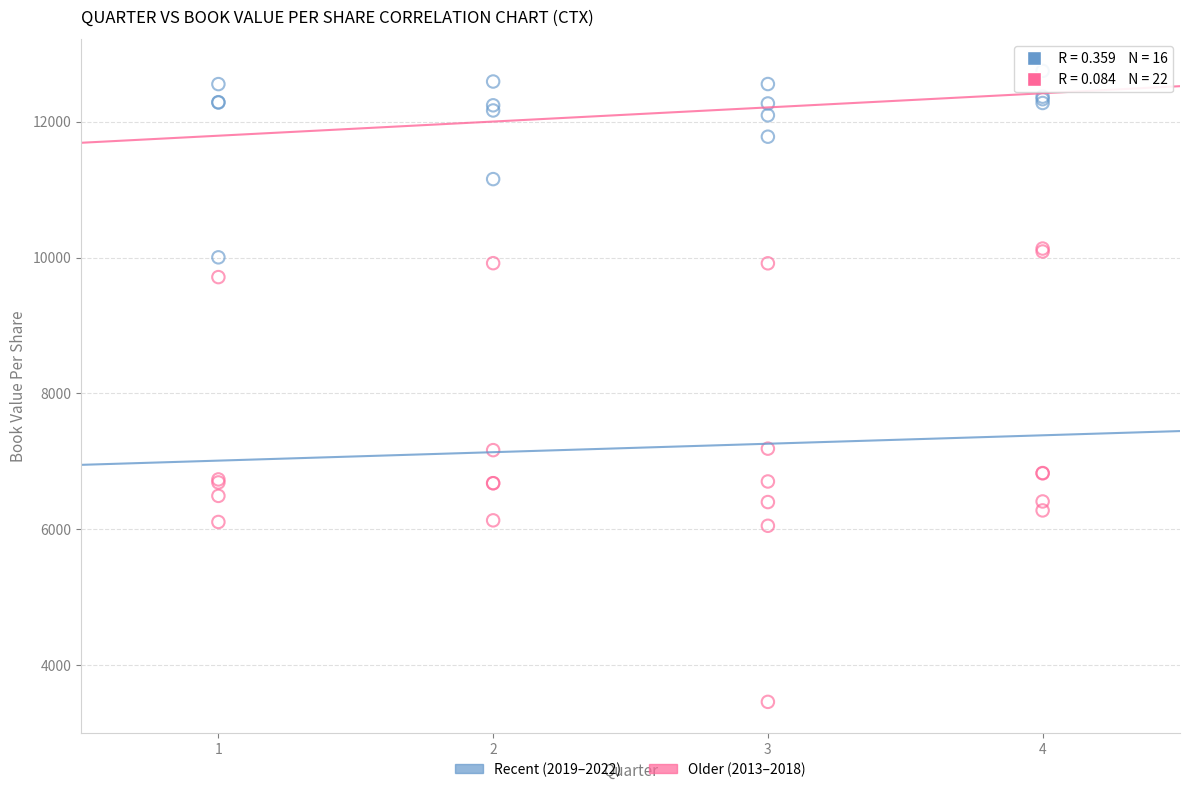

Which series contains the highest Y value?

Recent (2019–2022)